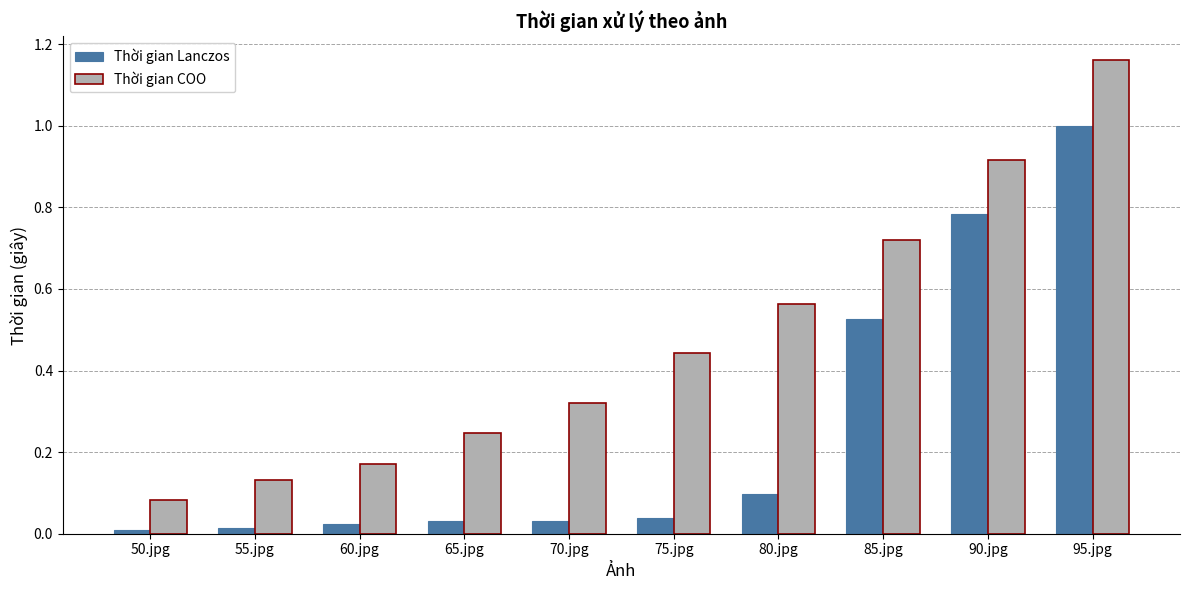

How many bars are there in each group?

2